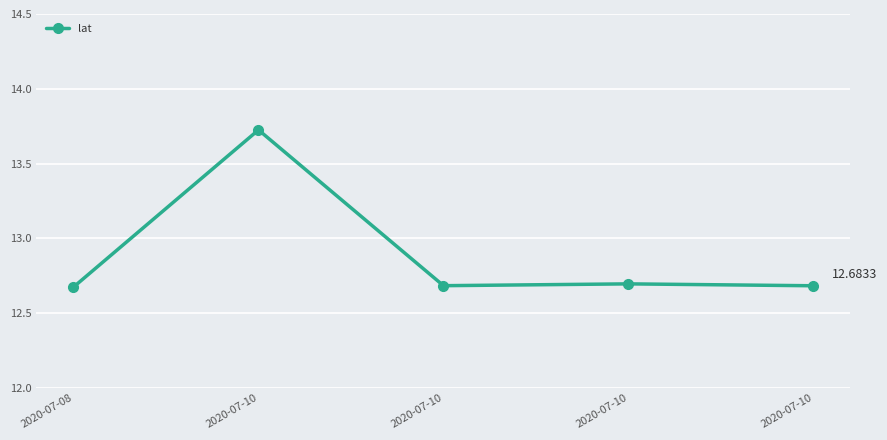

Rank the categories by value from lowest to highest.

2020-07-08, 2020-07-10, 2020-07-10, 2020-07-10, 2020-07-10